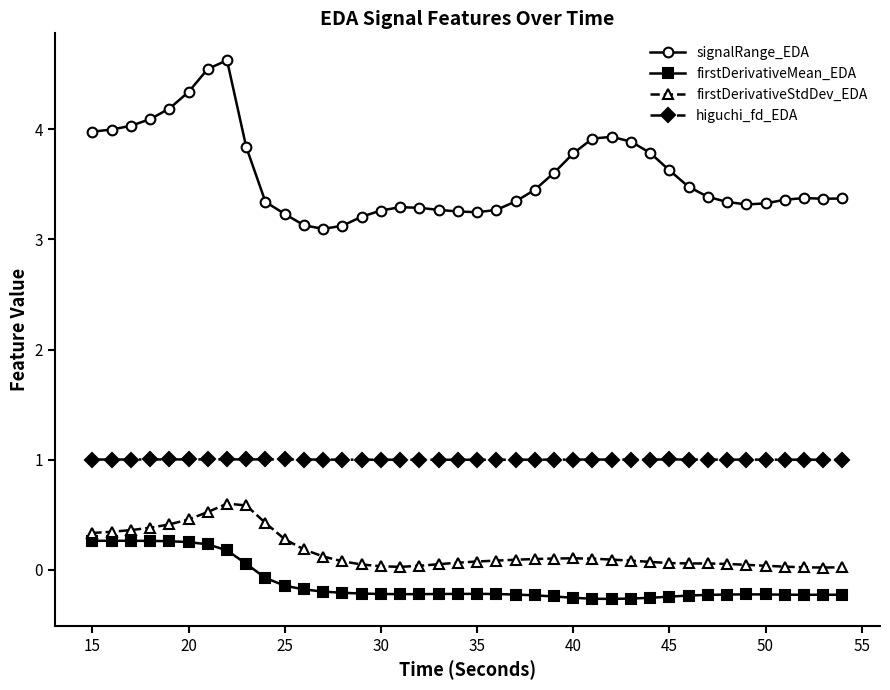

What is the difference between the second highest and second lowest values in the signalRange_EDA series?

1.4